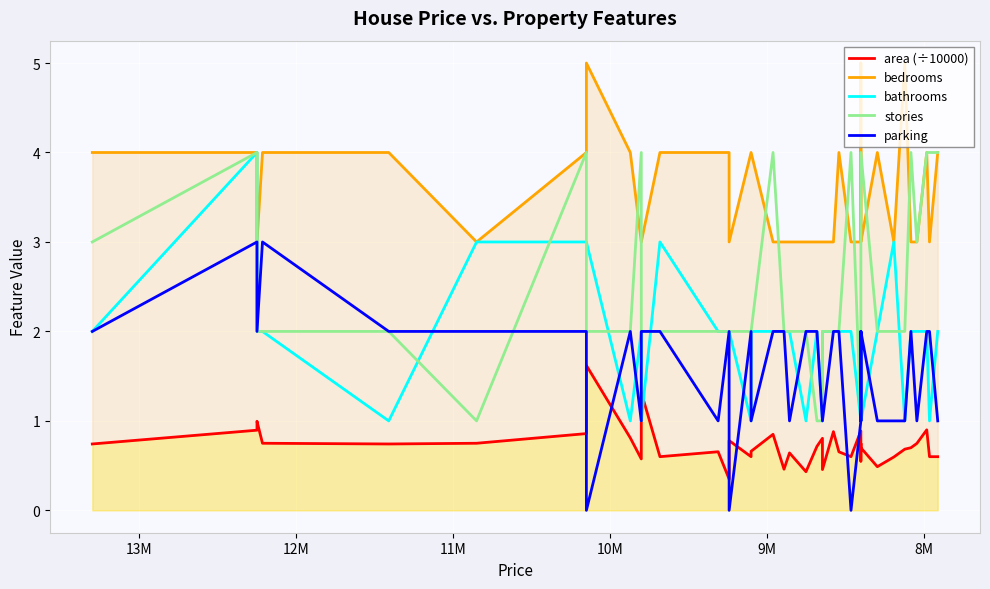

Reading left to right, transcribe all the data shown in this chart.

area (÷10000): 0.7	0.9	1.0	0.8	0.7	0.8	0.9	1.6	0.8	0.6	1.3	0.6	0.7	0.3	0.8	0.6	0.7	0.8	0.5	0.6	0.4	0.7	0.8	0.5	0.9	0.7	0.6	0.9	0.8	0.6	0.7	0.7	0.5	0.6	0.7	0.7	0.7	0.9	0.6	0.6
bedrooms: 4.0	4.0	3.0	4.0	4.0	3.0	4.0	5.0	4.0	3.0	3.0	4.0	4.0	4.0	3.0	4.0	4.0	3.0	3.0	3.0	3.0	3.0	3.0	3.0	3.0	4.0	3.0	3.0	5.0	4.0	3.0	3.0	4.0	3.0	5.0	3.0	3.0	4.0	3.0	4.0
bathrooms: 2.0	4.0	2.0	2.0	1.0	3.0	3.0	3.0	1.0	2.0	1.0	3.0	2.0	2.0	2.0	1.0	2.0	2.0	2.0	2.0	1.0	2.0	1.0	2.0	2.0	2.0	2.0	1.0	2.0	2.0	2.0	1.0	2.0	3.0	1.0	2.0	2.0	2.0	1.0	2.0
stories: 3.0	4.0	2.0	2.0	2.0	1.0	4.0	2.0	2.0	4.0	2.0	2.0	2.0	2.0	2.0	2.0	2.0	4.0	2.0	2.0	2.0	1.0	1.0	2.0	2.0	2.0	4.0	1.0	2.0	2.0	4.0	4.0	2.0	2.0	2.0	4.0	3.0	4.0	4.0	4.0
parking: 2.0	3.0	2.0	3.0	2.0	2.0	2.0	0.0	2.0	1.0	2.0	2.0	1.0	2.0	0.0	2.0	1.0	2.0	2.0	1.0	2.0	2.0	1.0	1.0	2.0	2.0	0.0	1.0	2.0	1.0	2.0	2.0	1.0	1.0	1.0	2.0	1.0	2.0	2.0	1.0